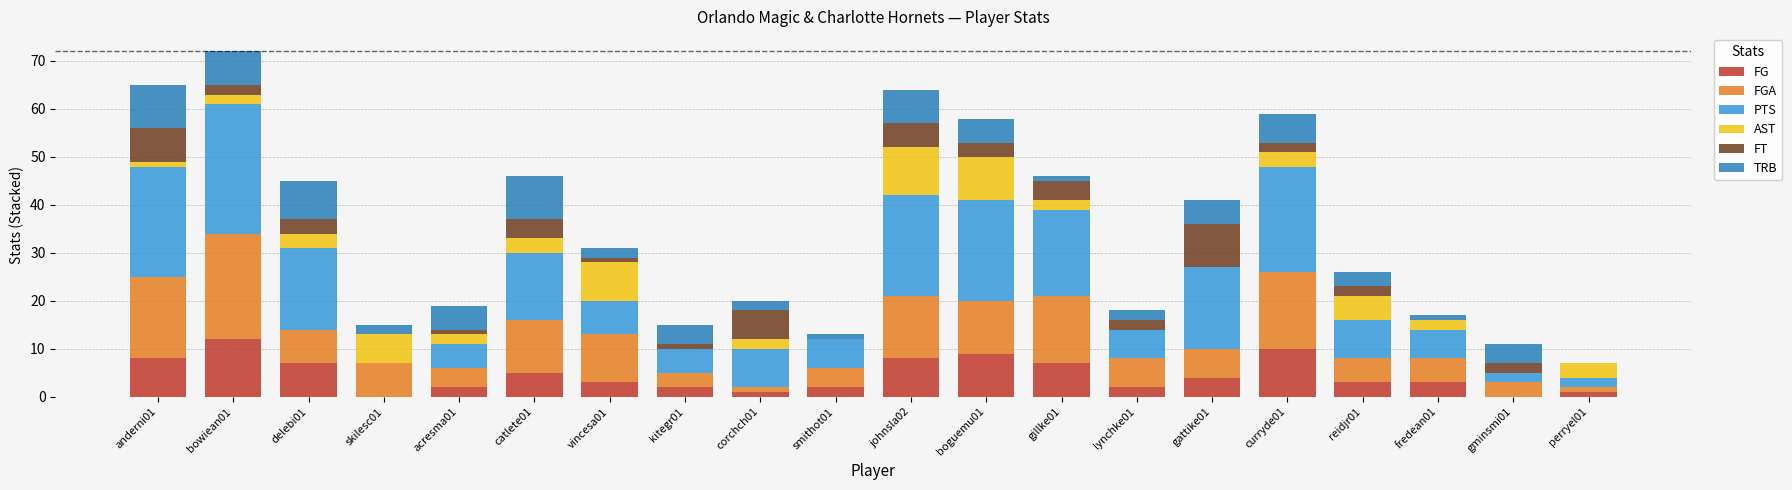

What is the maximum value for FG?

12